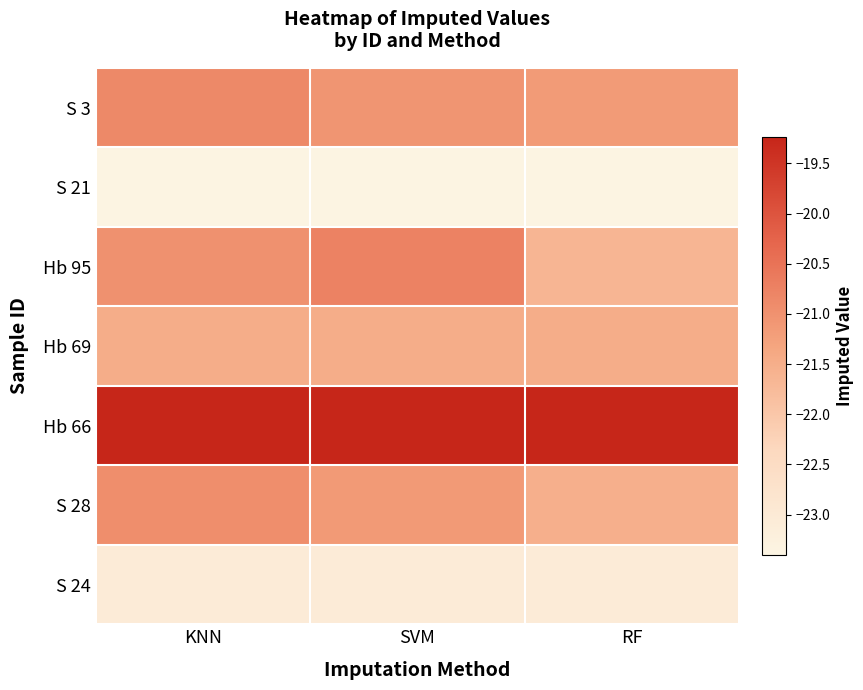

Reading right to left, list all the values displayed in this chart.

S 3: RF=0.5	SVM=0.6	KNN=0.6
S 21: RF=0.0	SVM=0.0	KNN=0.0
Hb 95: RF=0.4	SVM=0.6	KNN=0.6
Hb 69: RF=0.5	SVM=0.5	KNN=0.5
Hb 66: RF=1.0	SVM=1.0	KNN=1.0
S 28: RF=0.4	SVM=0.5	KNN=0.6
S 24: RF=0.1	SVM=0.1	KNN=0.1